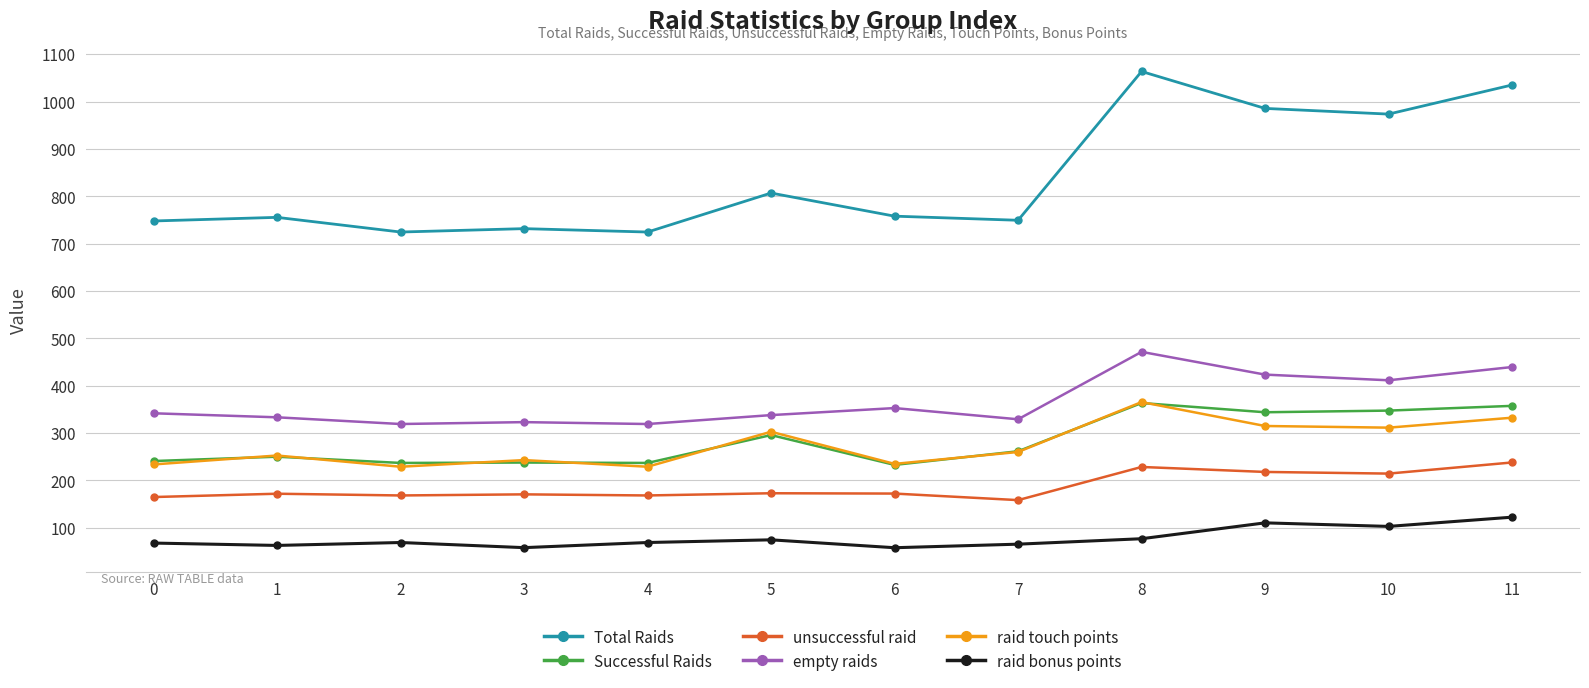

What is the difference between the second highest and second lowest values in the Successful Raids series?

120.5